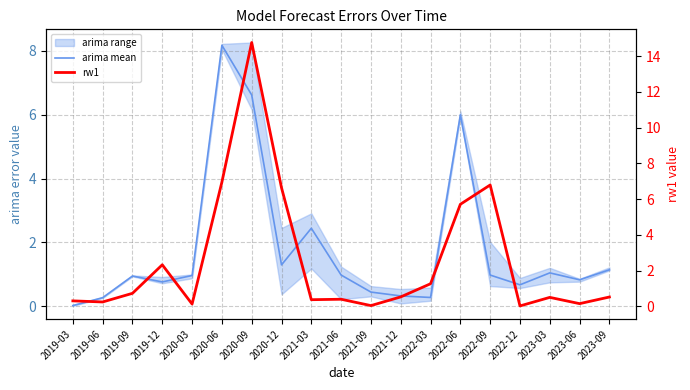

After their last crossing, which series has the higher values: rw1 or arima mean?

arima mean